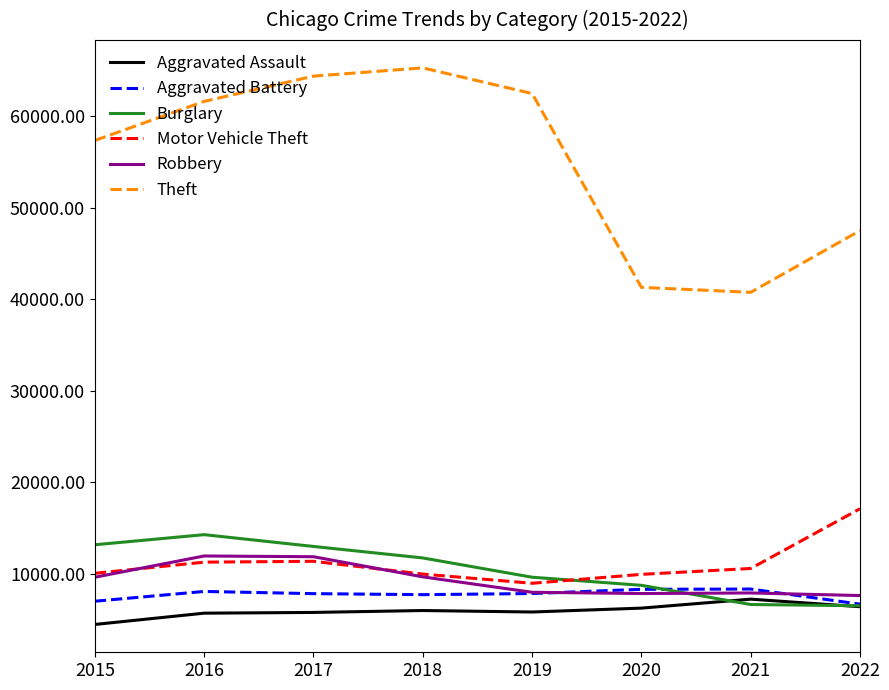

What is the sum of the Motor Vehicle Theft values at 2015 and 2018?

20051